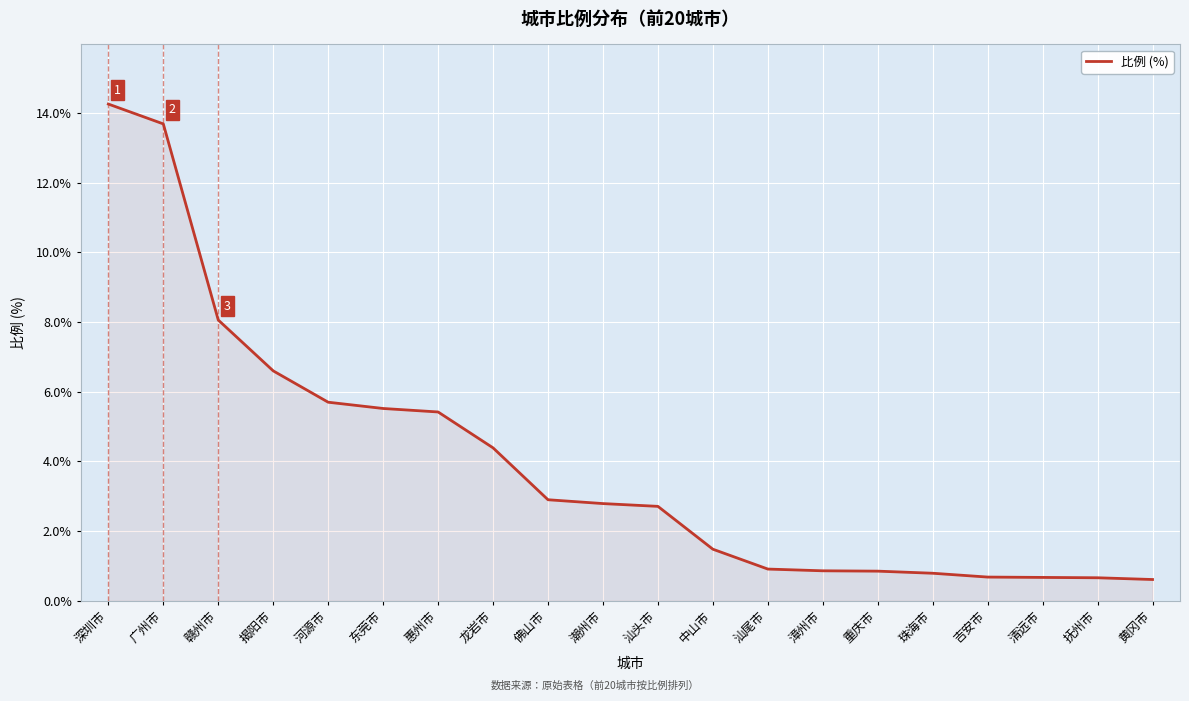

Count the number of categories in the chart.

20